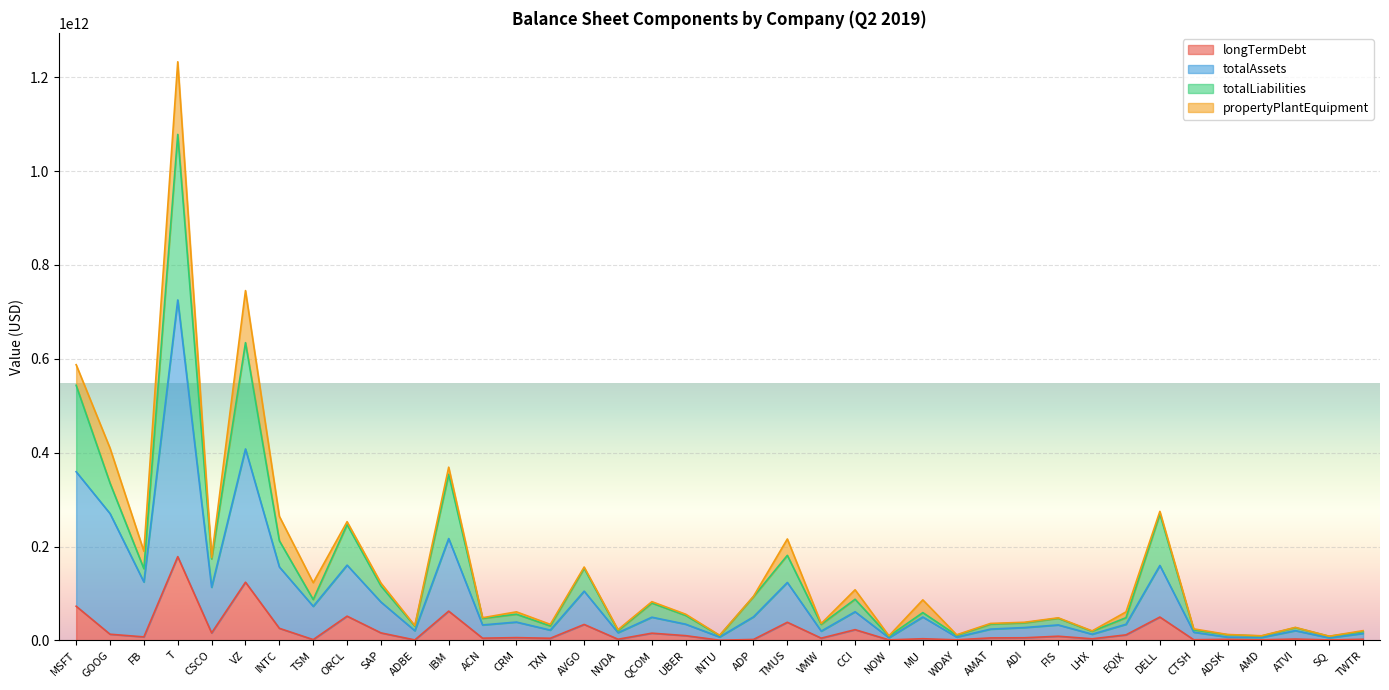

At which category is the sum across all series the highest?

T